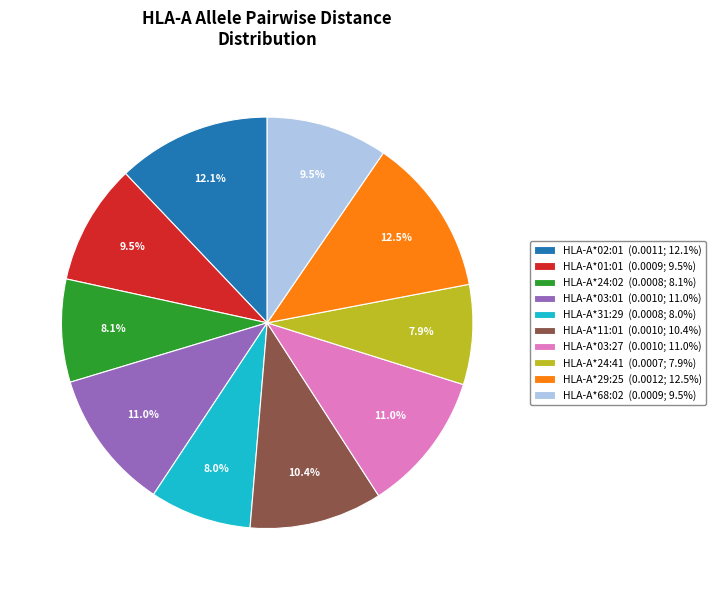

How many segments does this pie chart have?

10